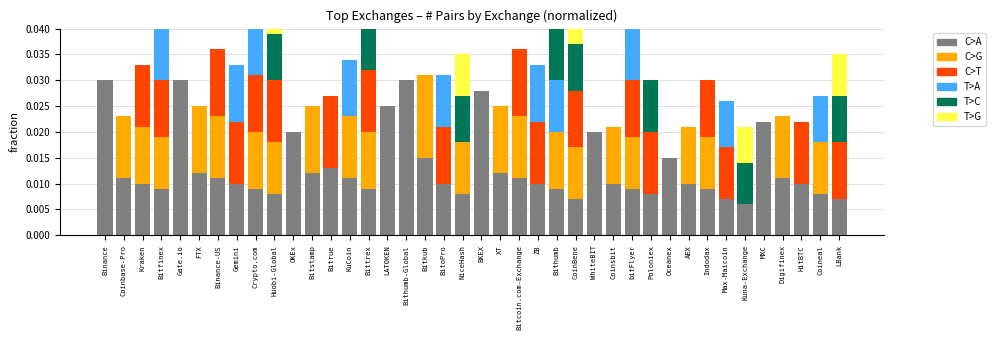

True or false: C>A has a value of 0.0 at Crypto.com.

True